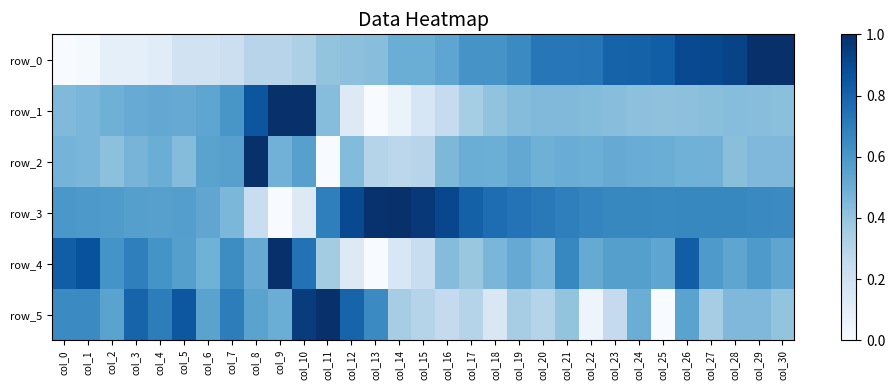

What is the spread (max minus min) of values at col_0?

0.8